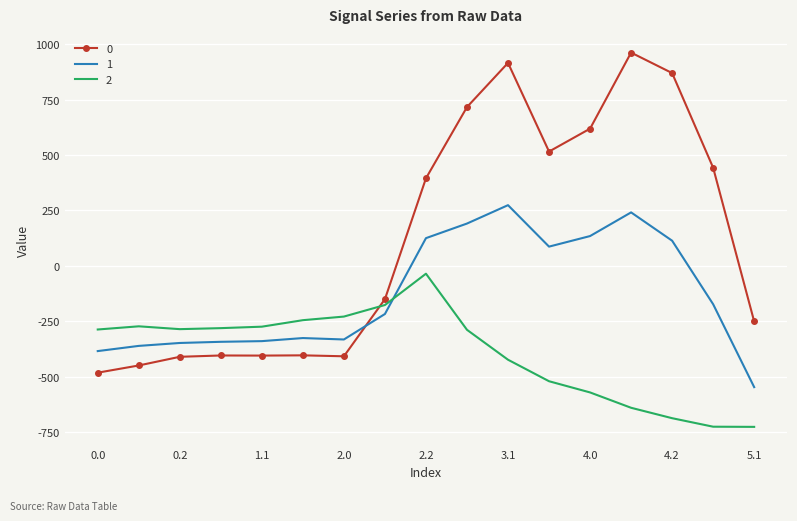

What is the minimum value for 2?

-726.6